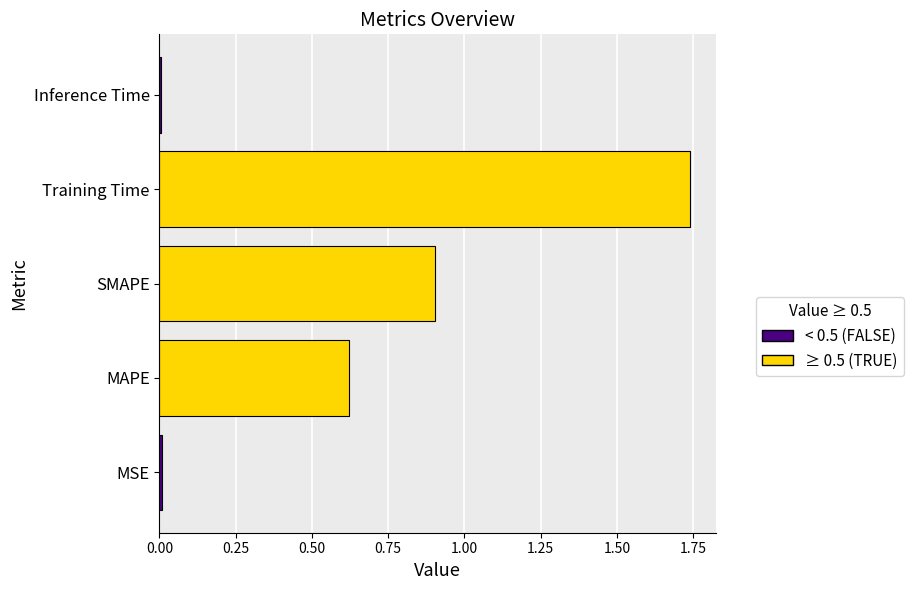

Between Training Time and MSE, which is larger?

Training Time